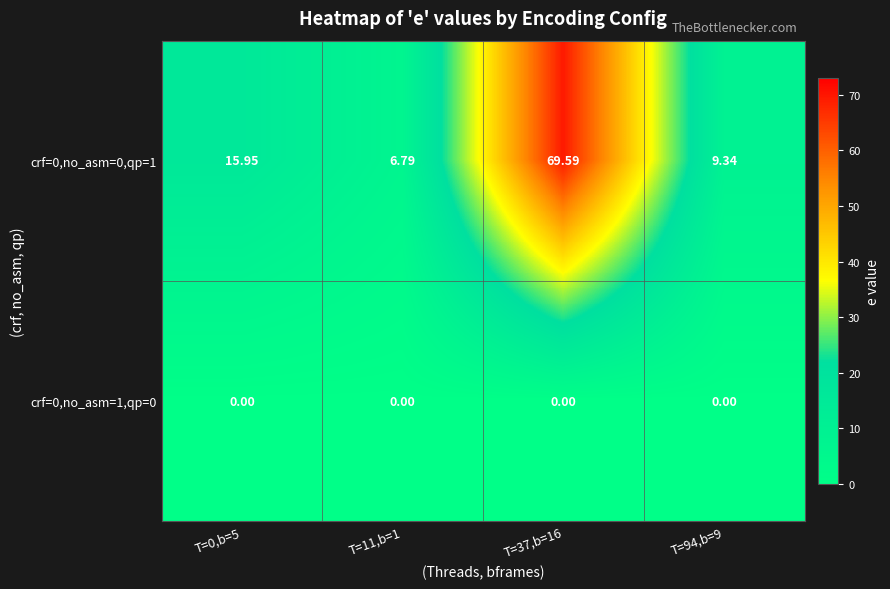

At which category is the sum across all series the highest?

T=37,b=16